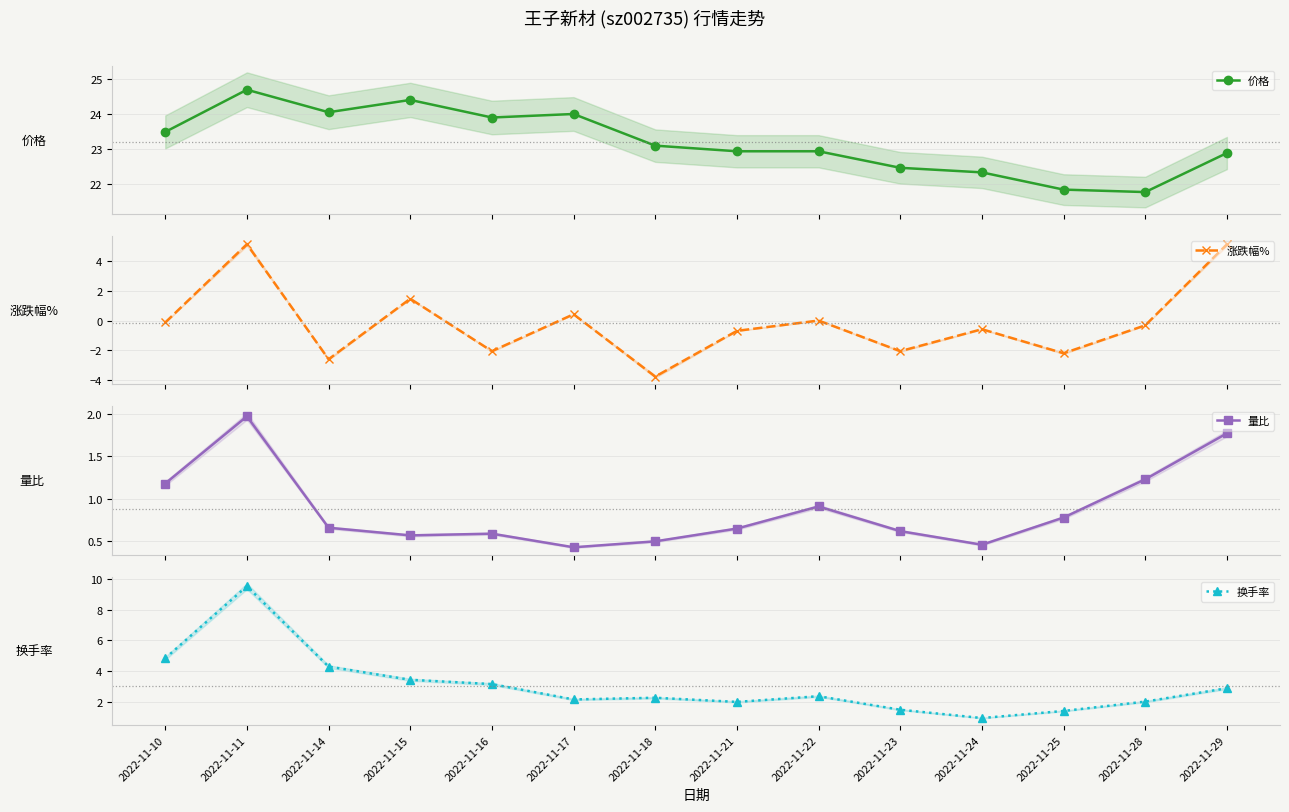

At which category does the chart reach its peak across all series?

2022-11-11